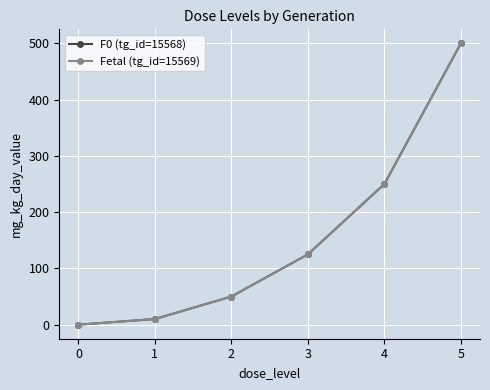

How many lines are shown in the chart?

2